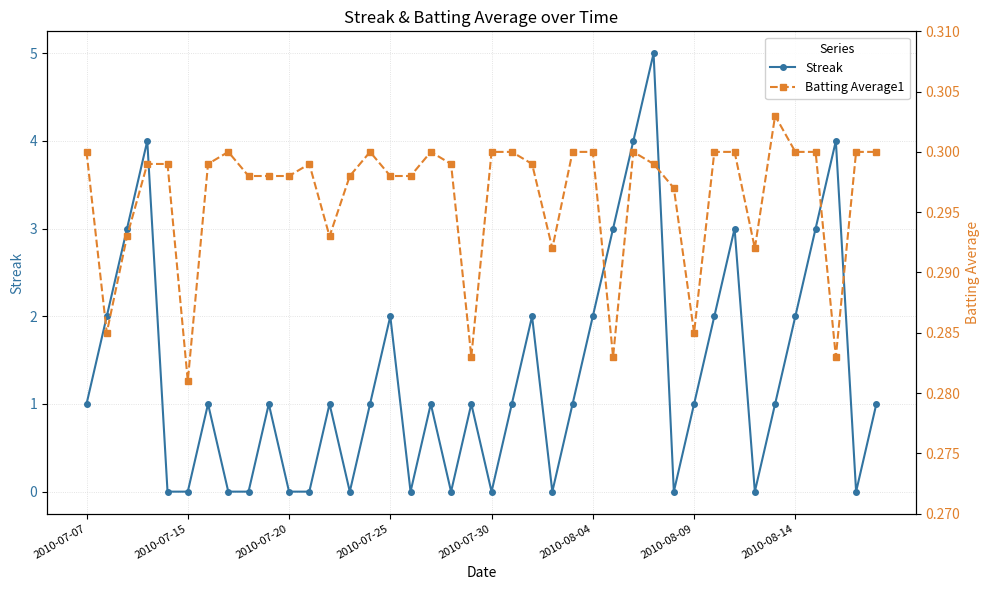

True or false: Streak has more than 2 points higher than both neighbors.

True